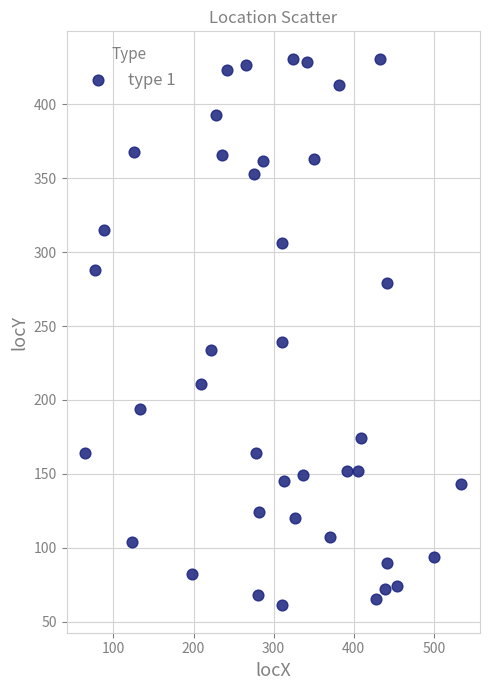

What is the range of Y values (max minus min)?

370